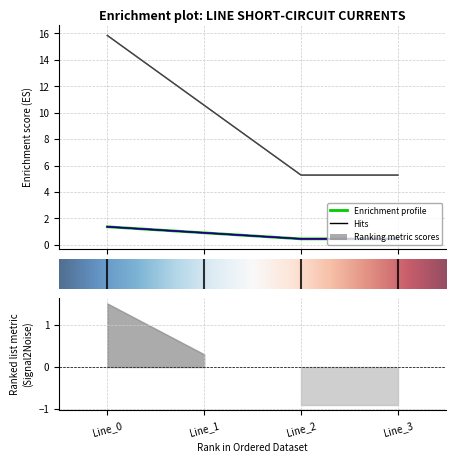

Is this an area chart (filled region under the line)?

No